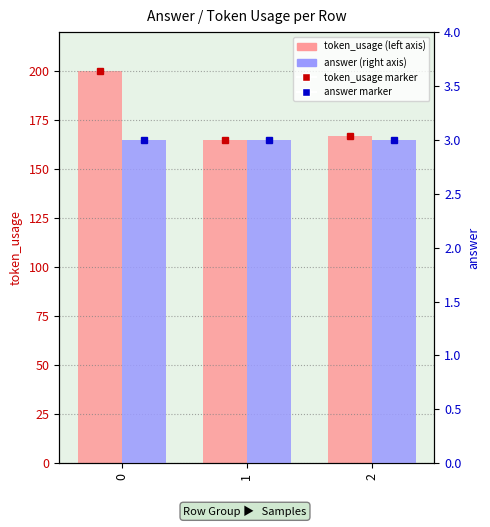

Reading left to right, what are all the values shown in this chart?

token_usage: 200	165	167
answer: 3	3	3